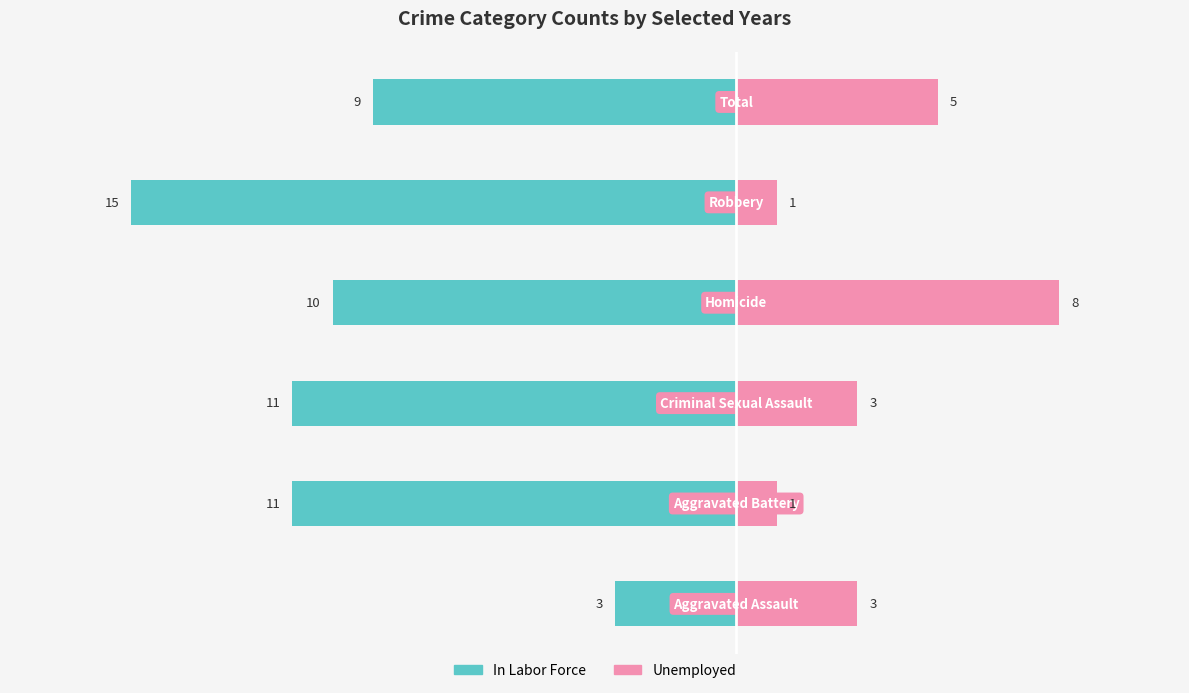

Reading left to right, extract all data points from this chart.

In Labor Force: −20=-3	−15=-11	−10=-11	−5=-10	0=-15	5=-9
Unemployed: −20=3	−15=1	−10=3	−5=8	0=1	5=5